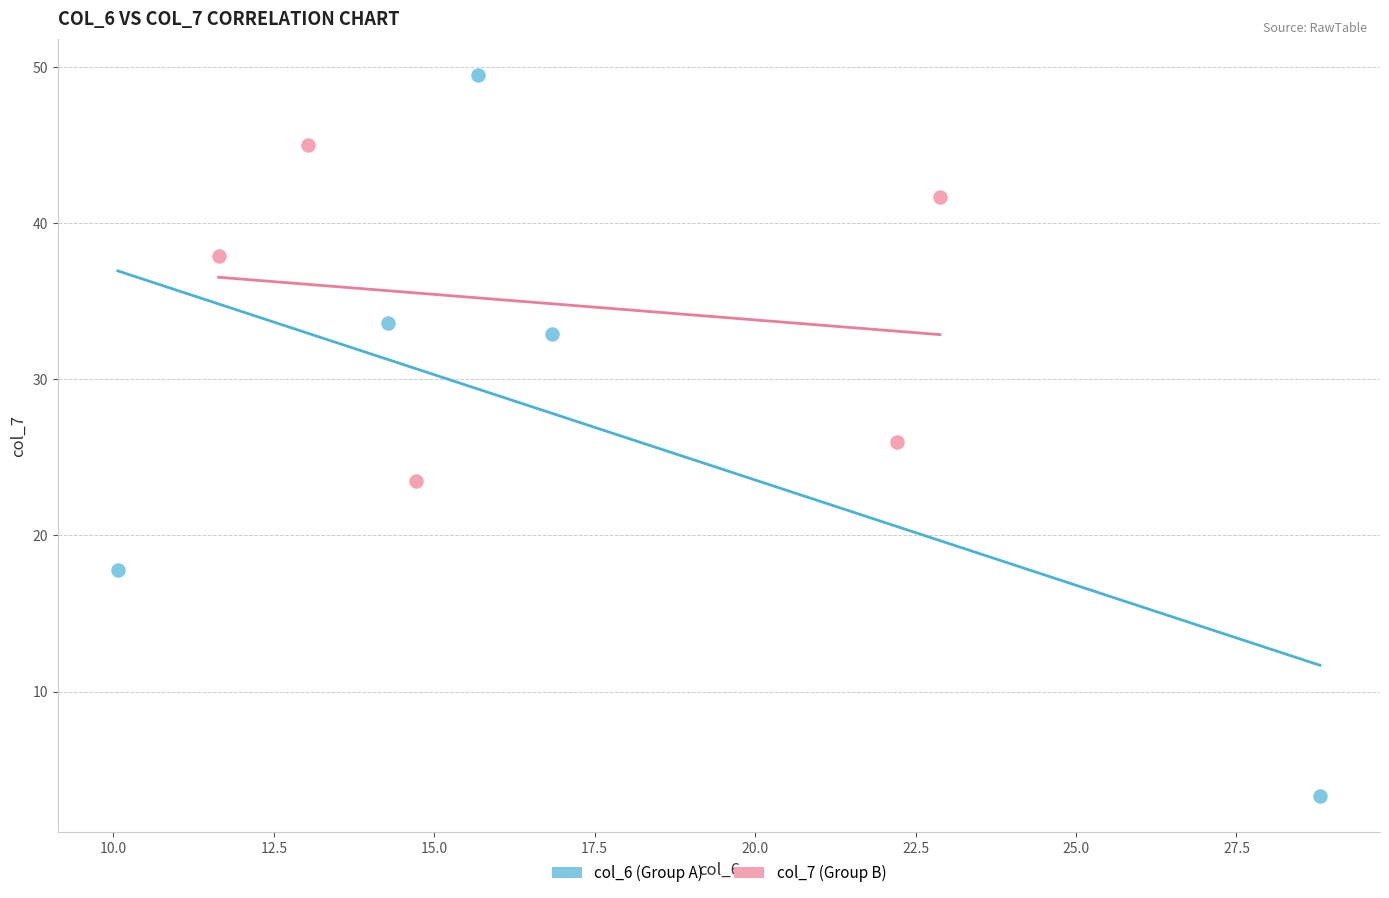

Which series has the widest spread of Y values?

col_6 (Group A)